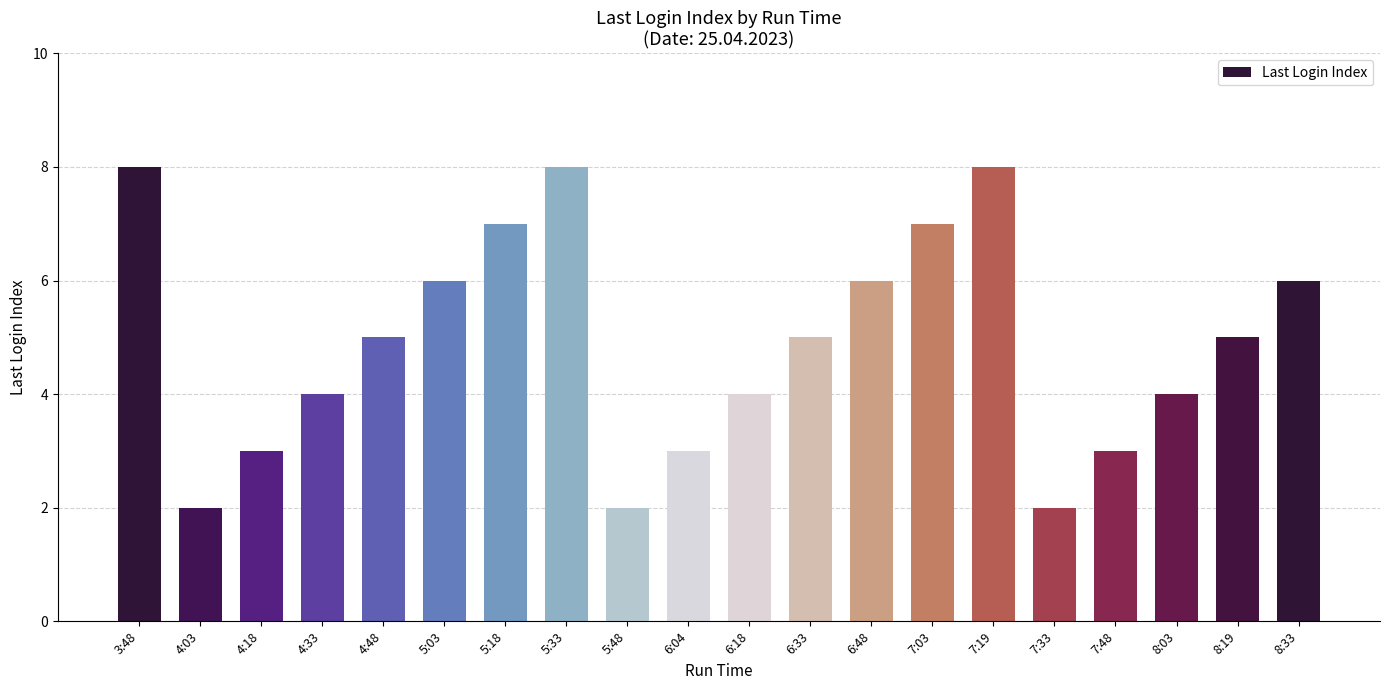

What is the sum of all values?

98